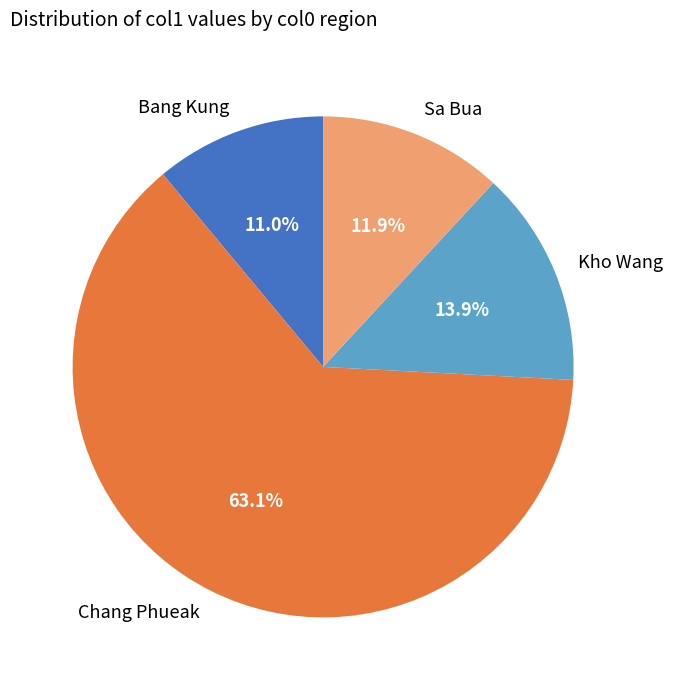

Which slice is the smallest?

Bang Kung